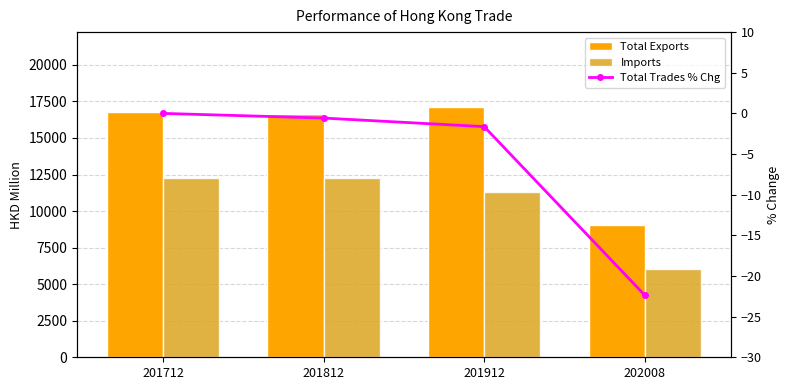

What is the difference between the Imports values at 202008 and 201712?

6222.0